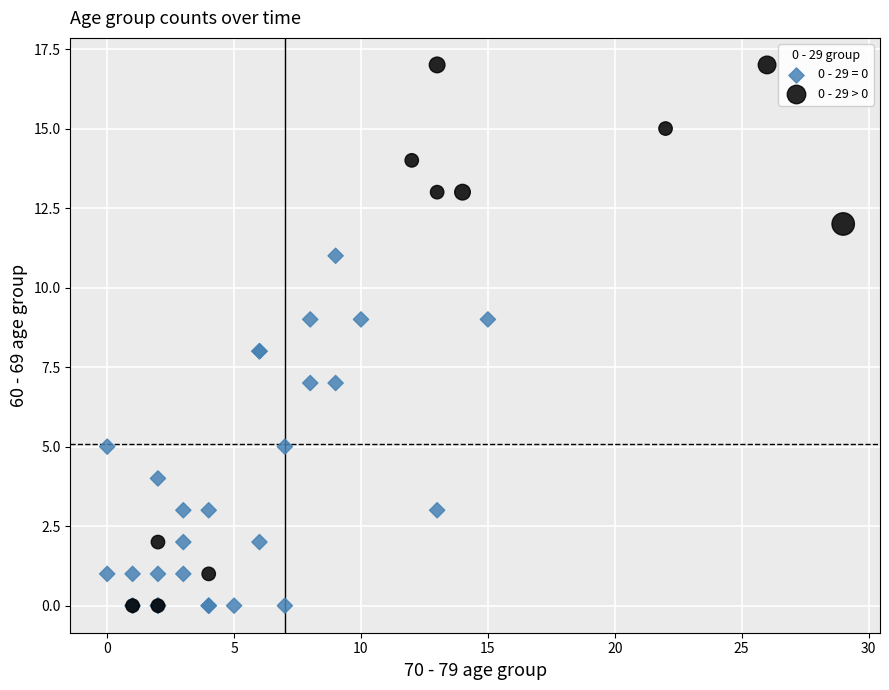

Which series has the widest spread of Y values?

0 - 29 > 0